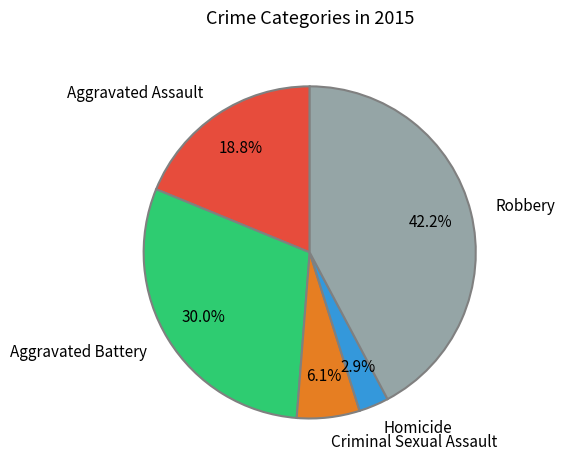

To the nearest percent, what is the average slice percentage?

20%